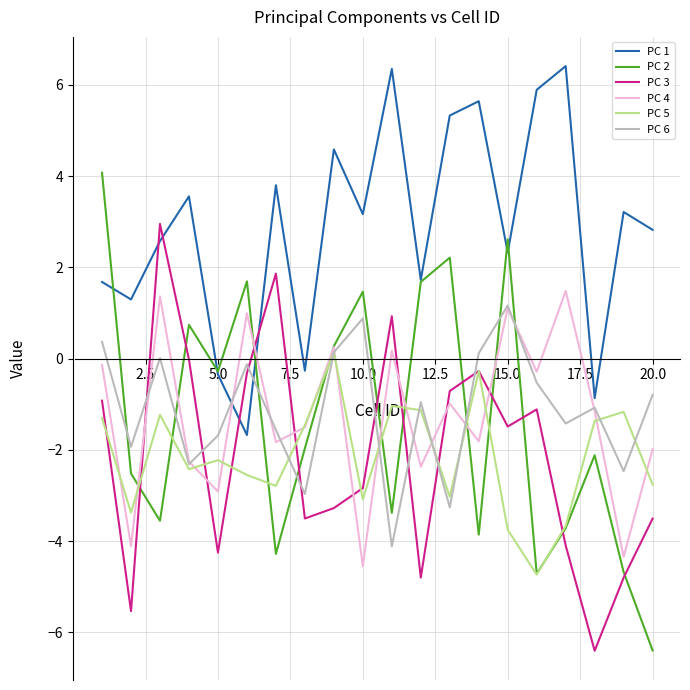

Which series ends up on top after the final intersection of PC 1 and PC 6?

PC 1